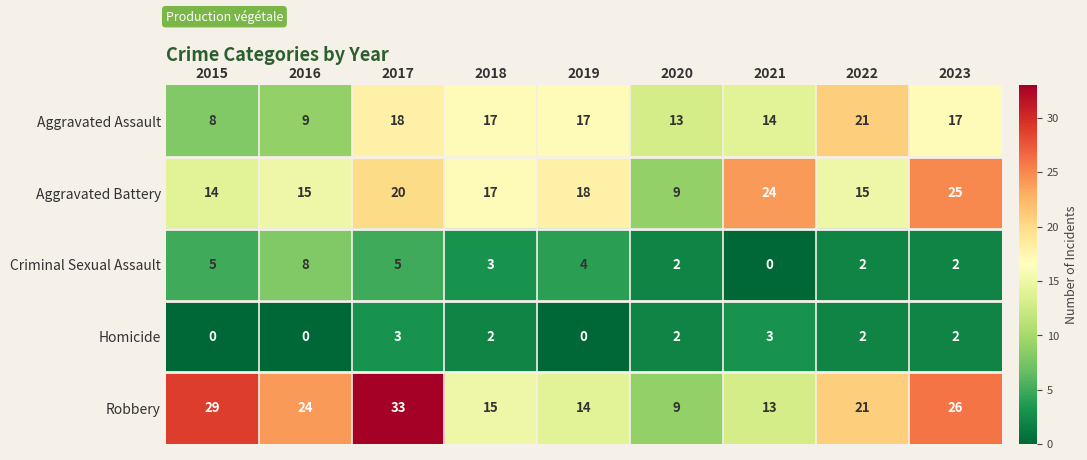

How many distinct data groups are displayed?

5